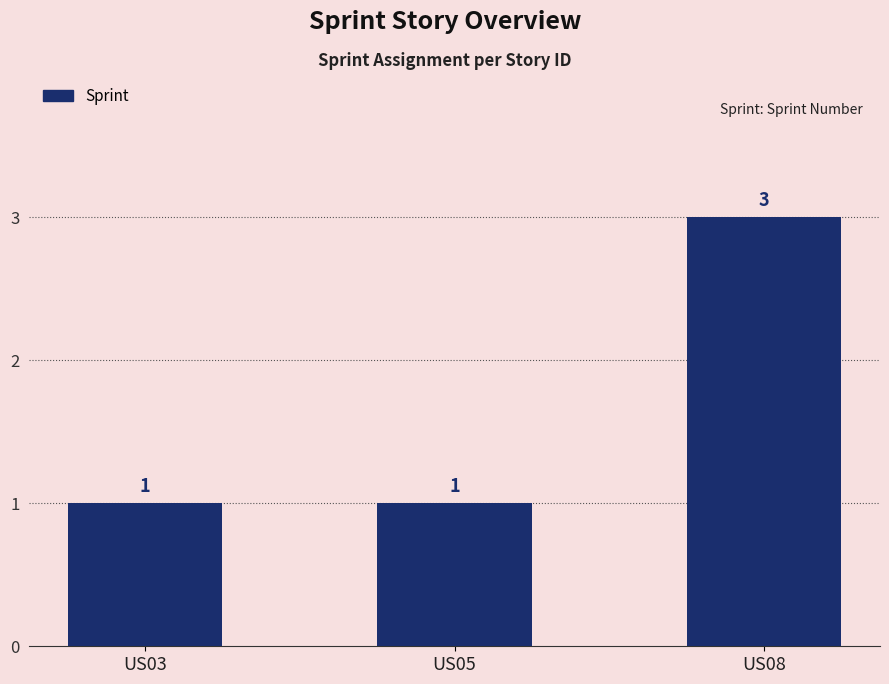

What is the sum of all values?

5